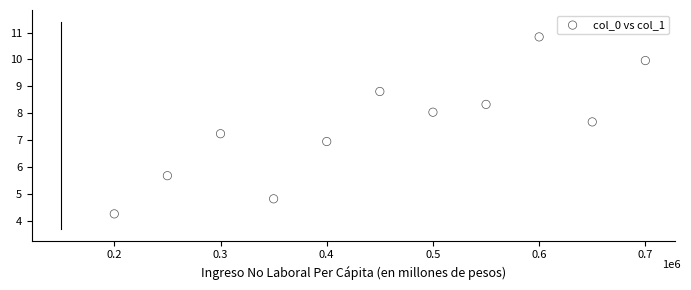

What is the range of X values (max minus min)?

500000.0